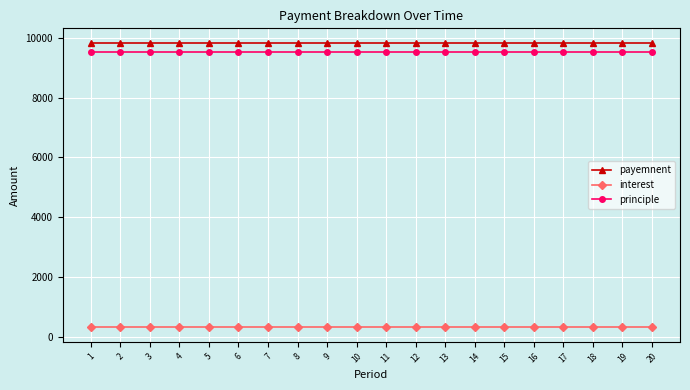

Count the number of categories in the chart.

20